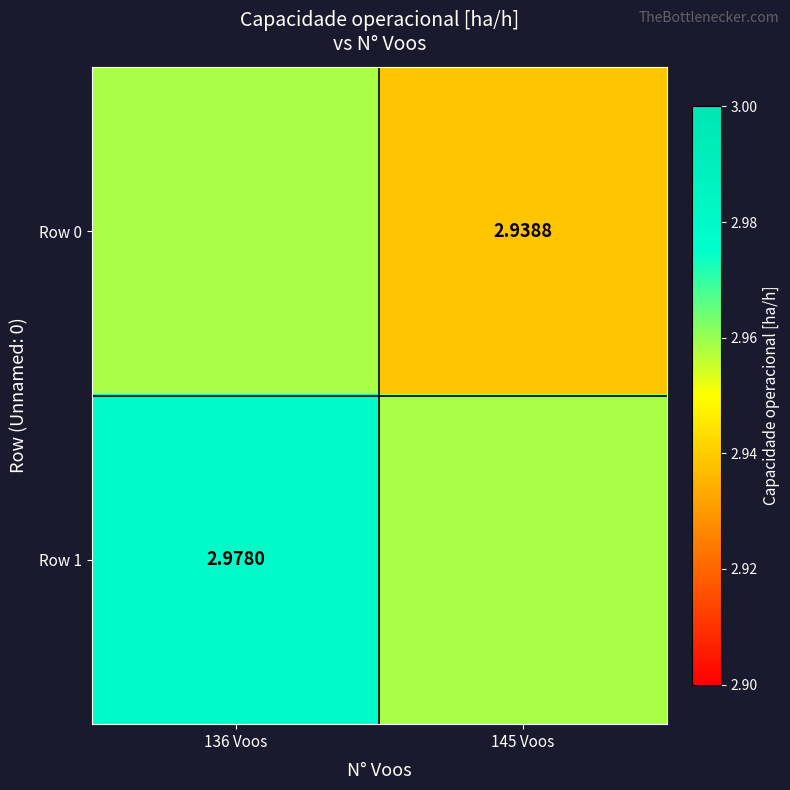

Count the Row 0 values in the range 2 to 3.

2